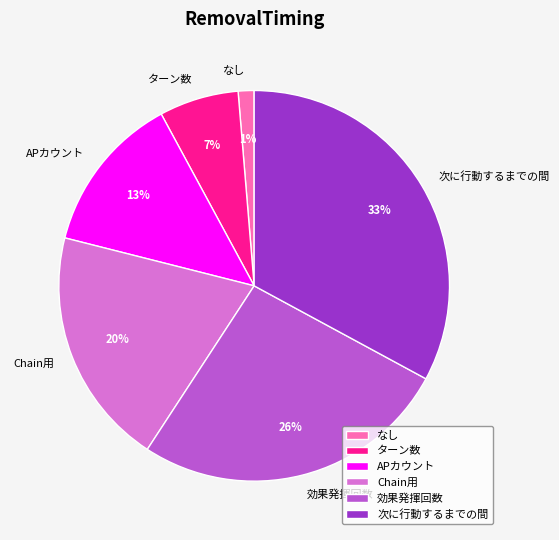

To the nearest percent, what is the difference between the 次に行動するまでの間 and ターン数 slice percentages?

26%